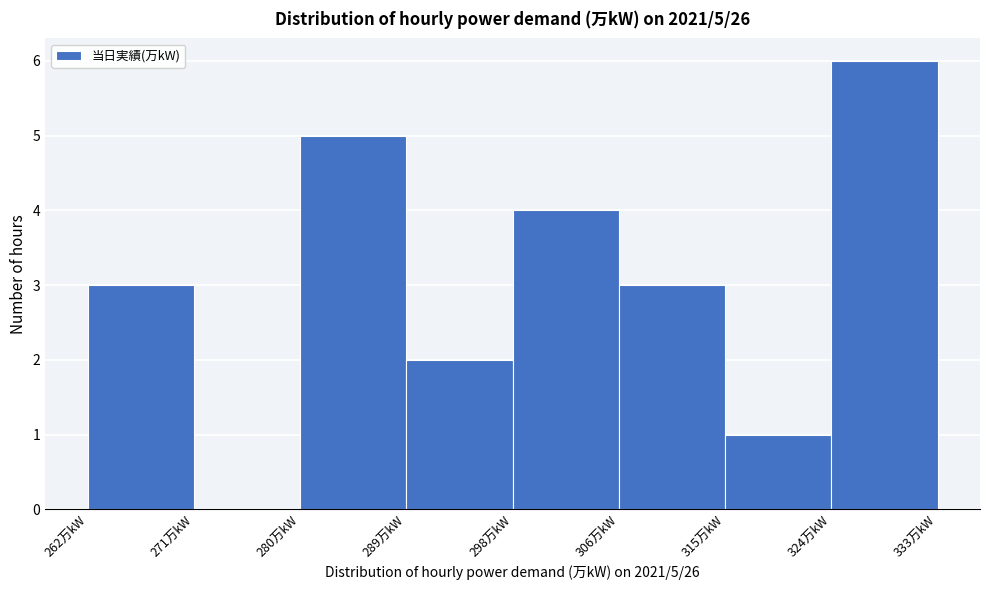

Which range on the x-axis has the tallest bar?

324 to 333